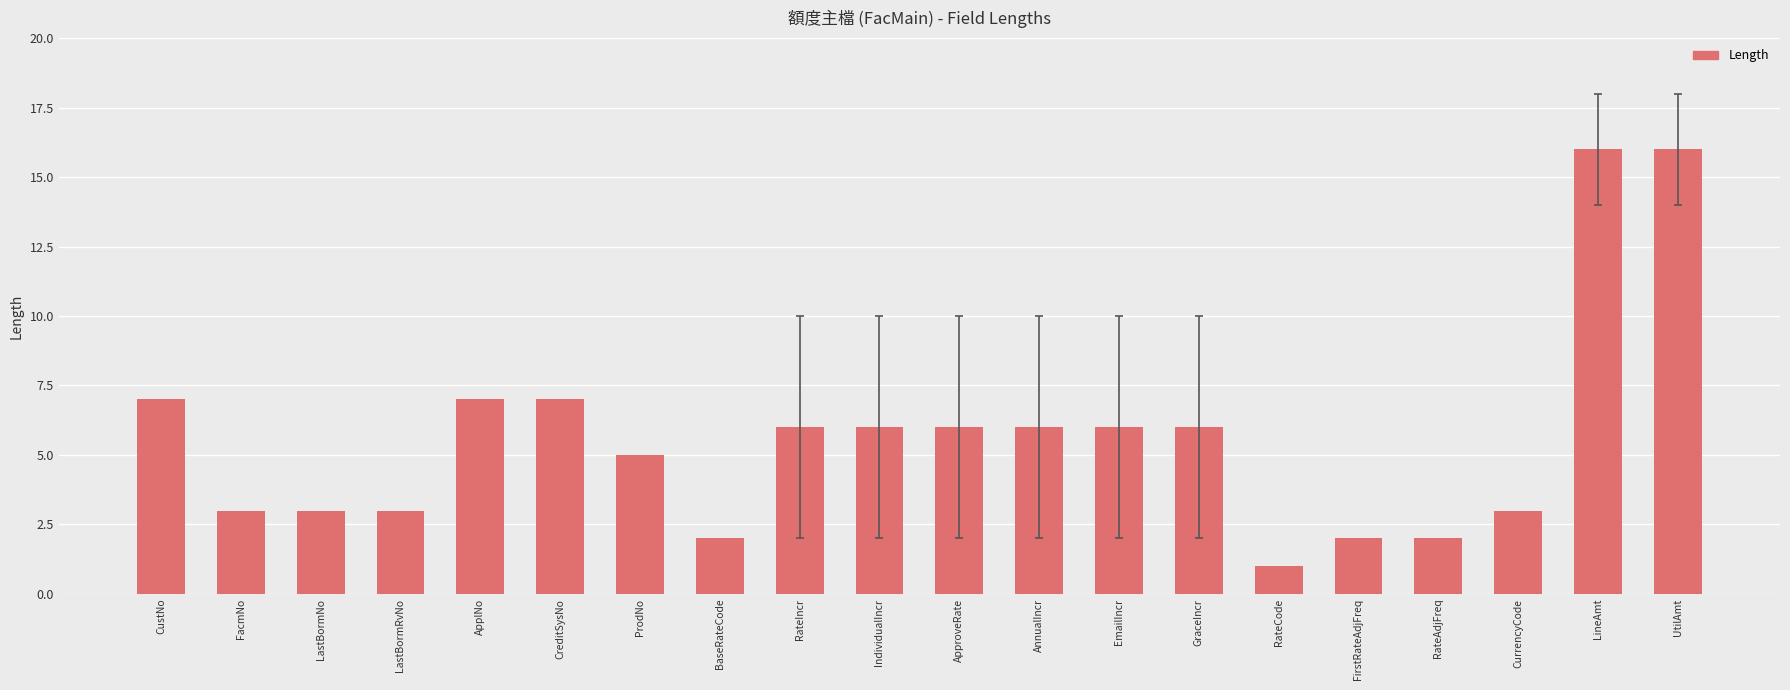

Reading right to left, transcribe all the data shown in this chart.

16	16	3	2	2	1	6	6	6	6	6	6	2	5	7	7	3	3	3	7